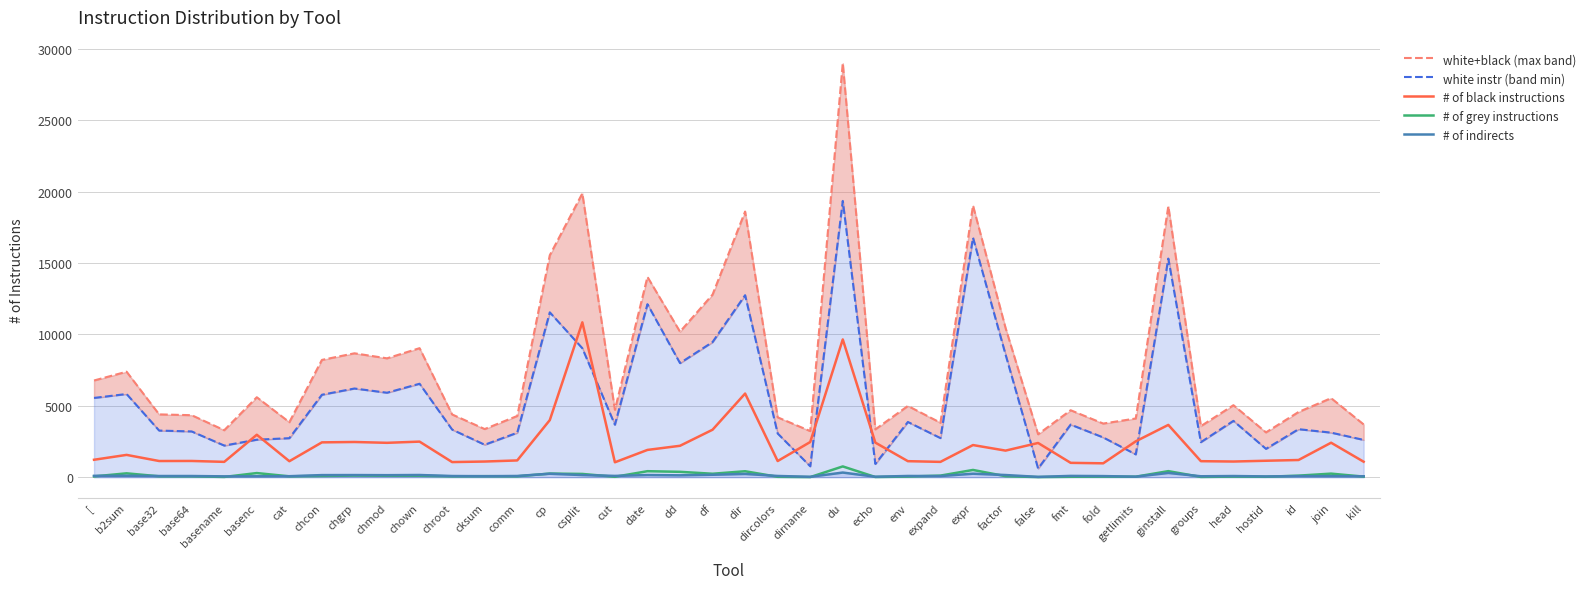

Does the chart display data point markers on the line(s)?

No